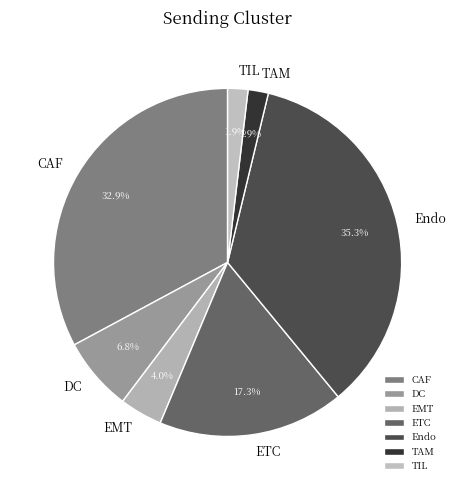

Is there any slice that represents more than half of the pie?

No